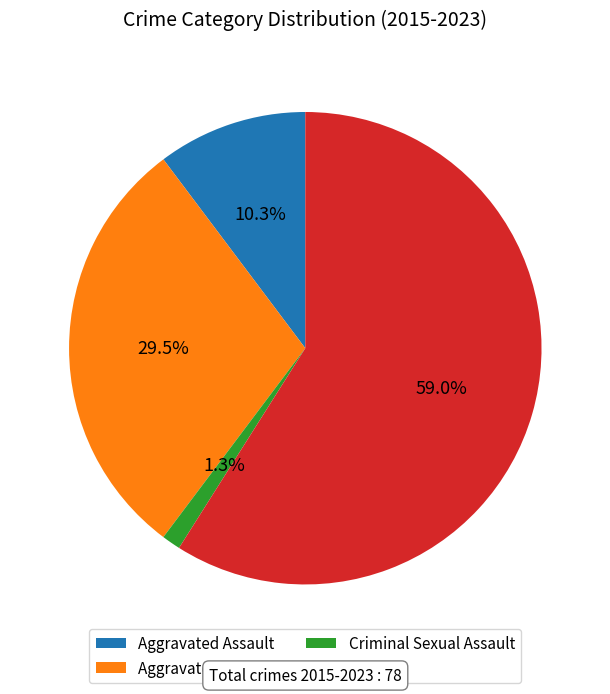

What percentage is NOT represented by Aggravated Assault?

89.7%